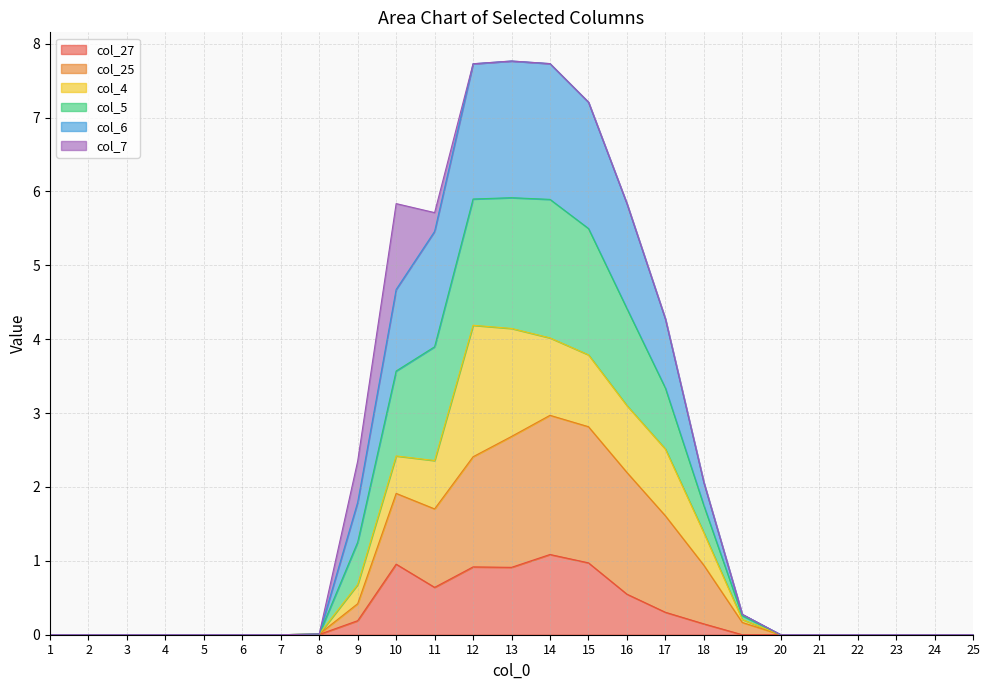

What is the total value across all series at 12?

7.7